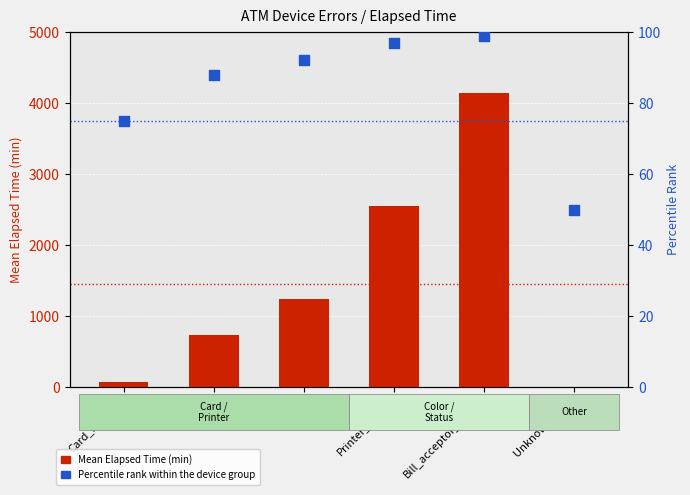

Which series contains the lowest Y value?

Mean Elapsed Time (min)